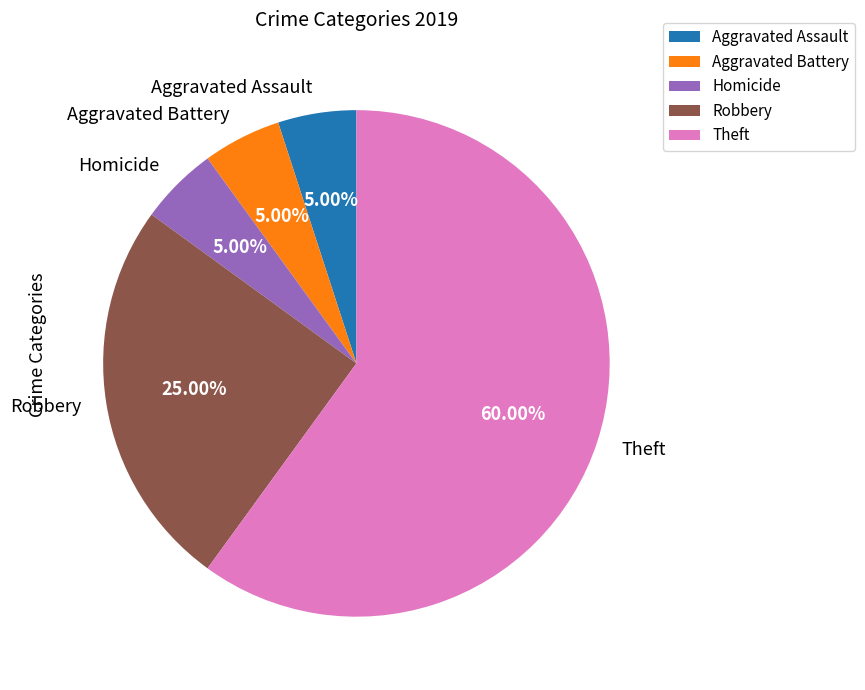

Which slice represents more than half of the pie?

Theft